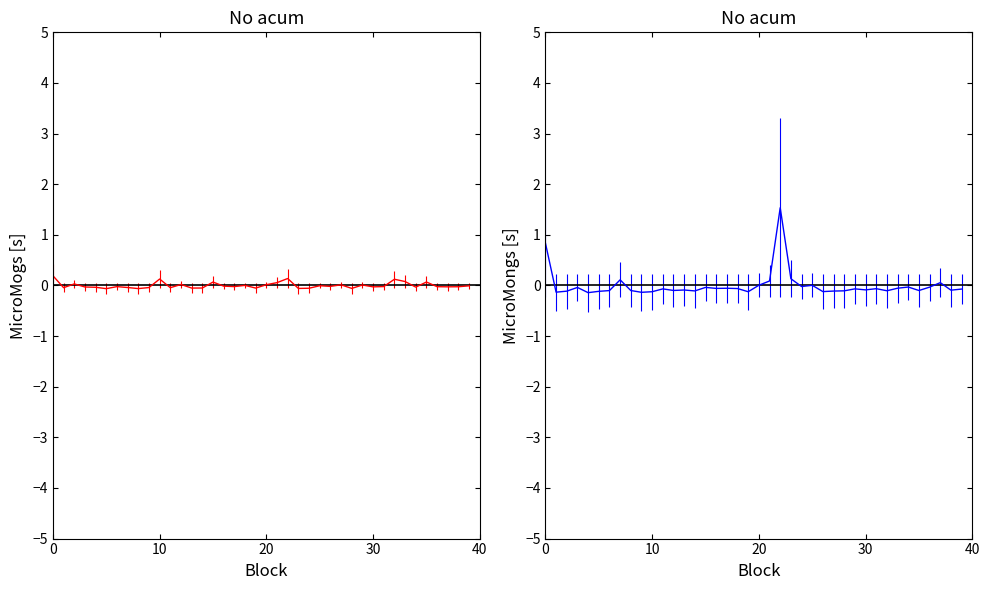

True or false: accX has more than 2 points higher than both neighbors.

True